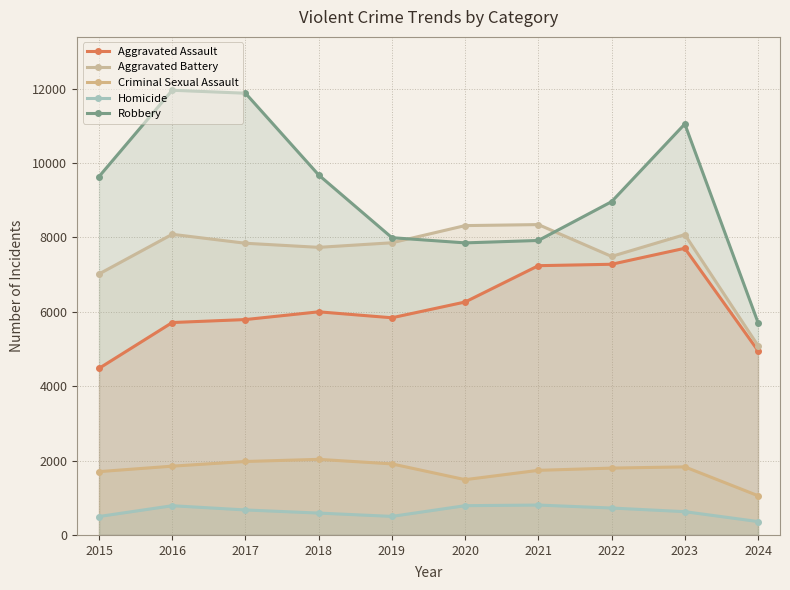

How many lines are shown in the chart?

5